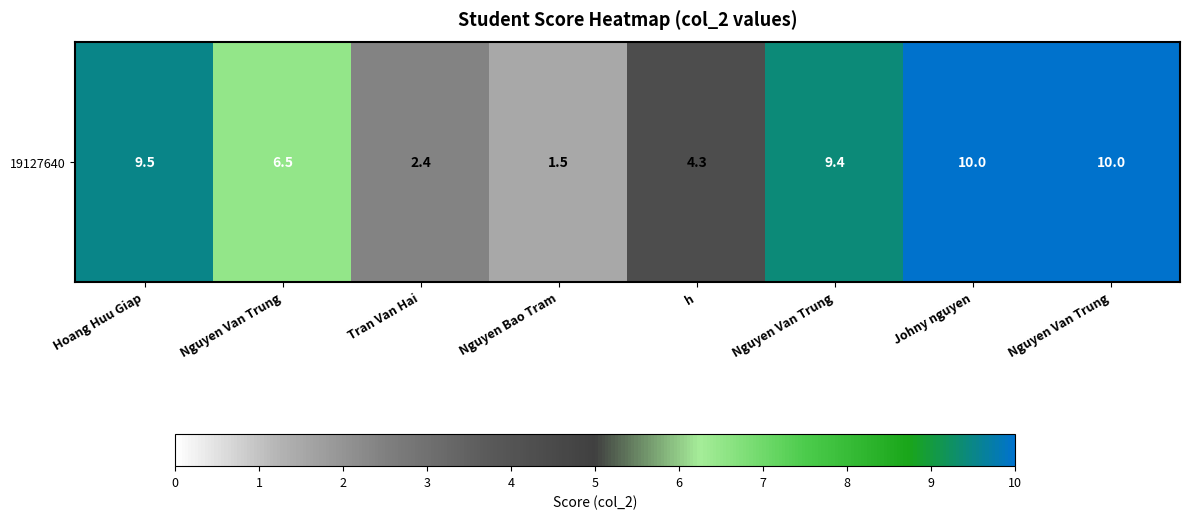

The chart shows a value of 10.0 at Johny nguyen. True or false?

True